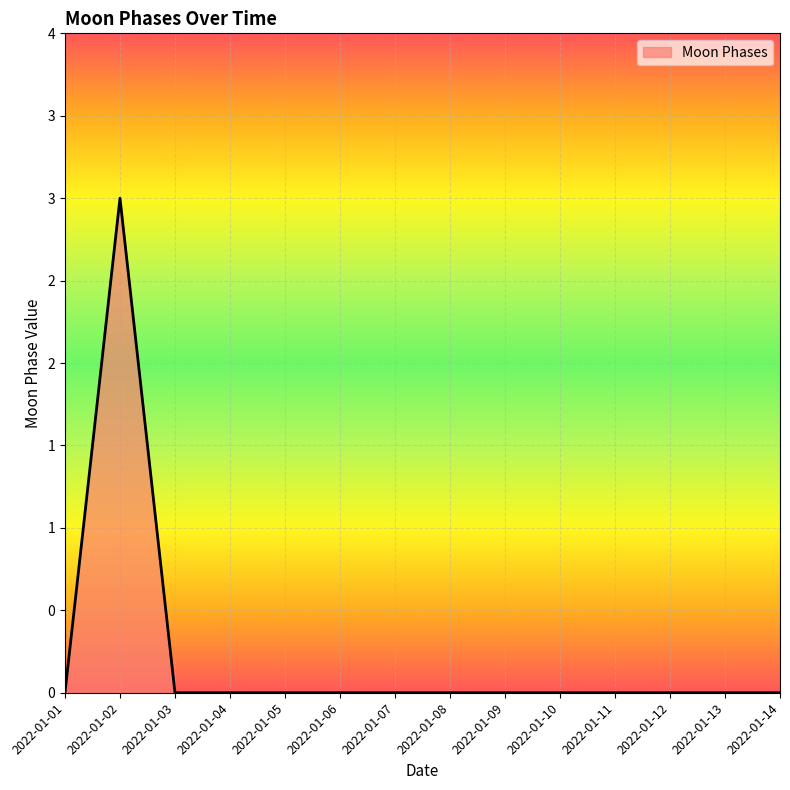

How many values are between 0 and 1?

13